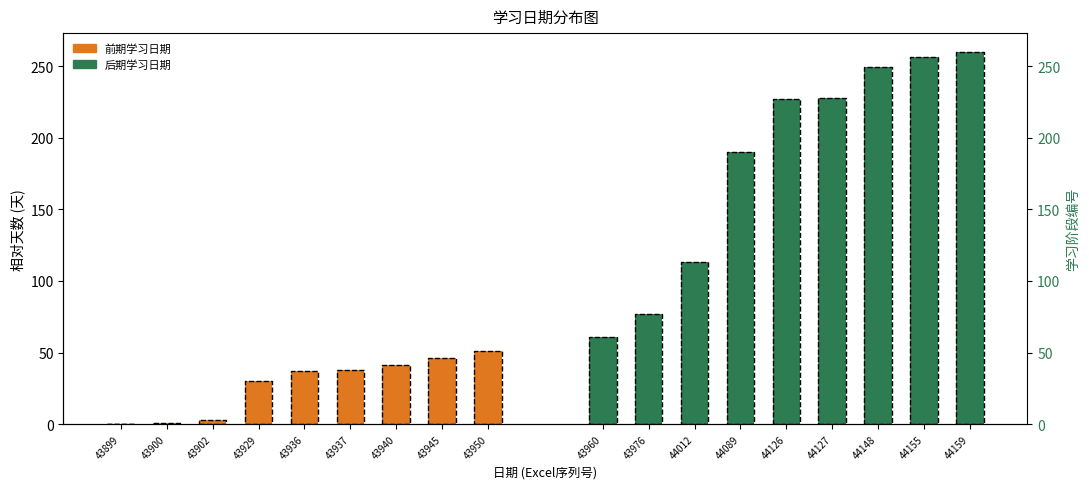

What is the average value of the 后期学习日期 series?

185